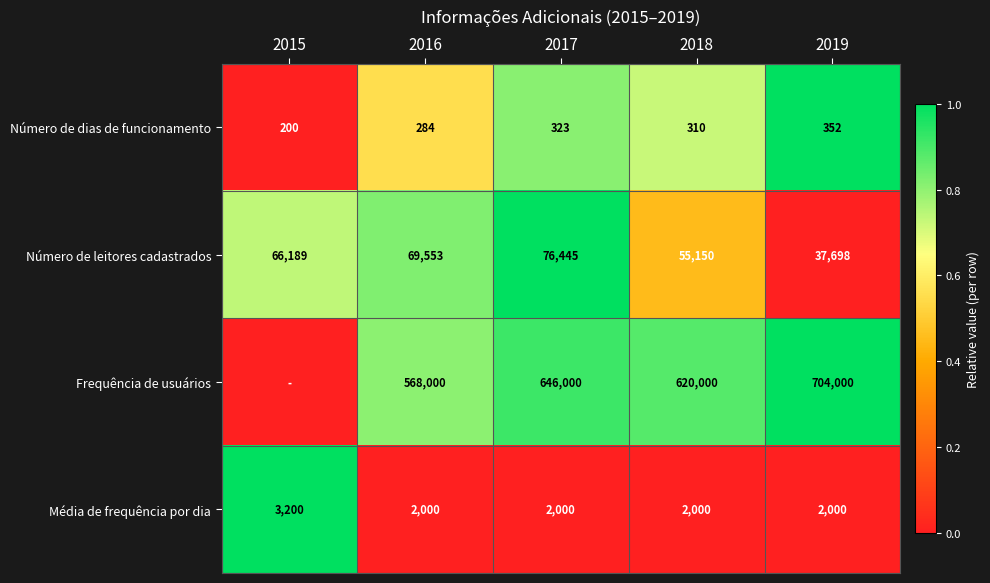

At which label does Número de dias de funcionamento reach its peak?

2019